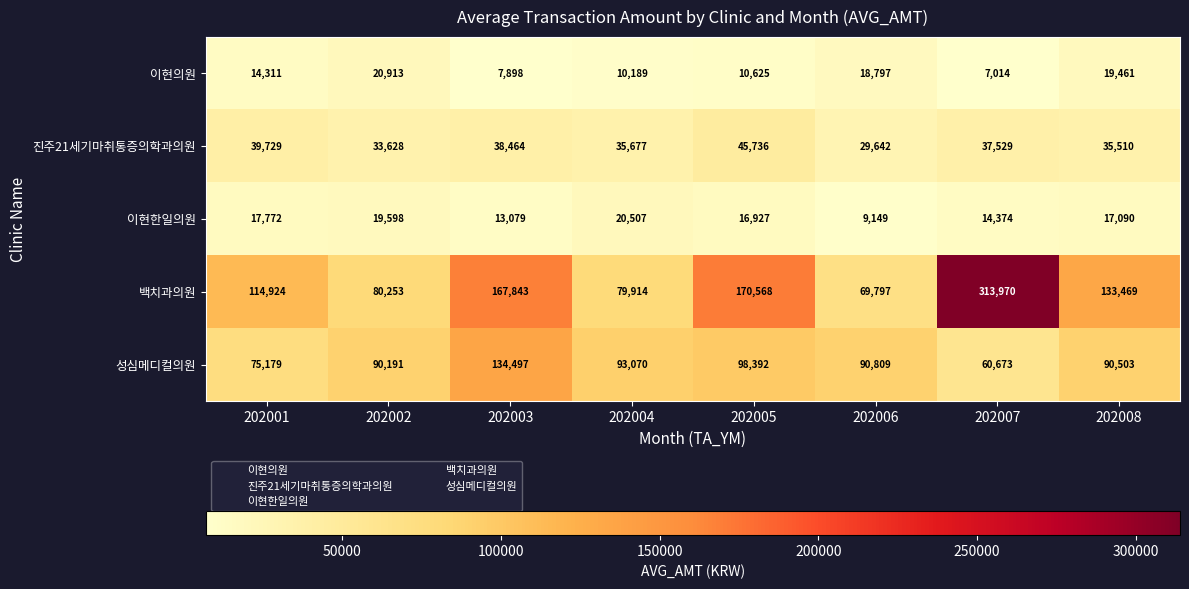

At 202003, list the series in order from smallest to largest.

이현의원, 이현한일의원, 진주21세기마취통증의학과의원, 성심메디컬의원, 백치과의원